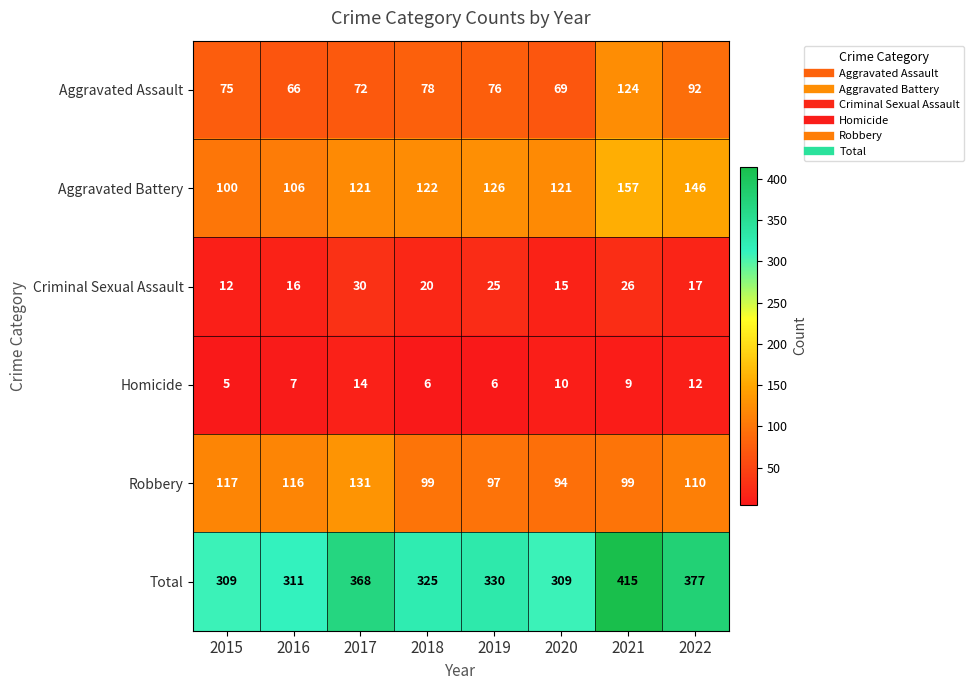

True or false: Total has a value of 175 at 2022.

False